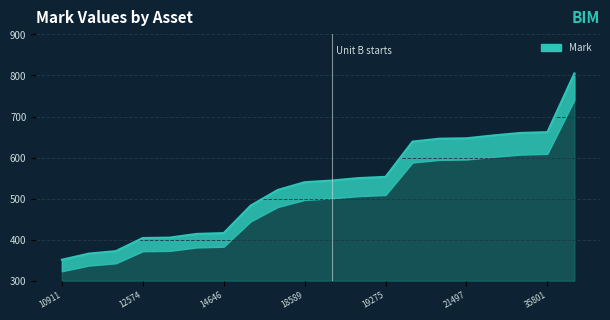

The value at 14646 is 416. True or false?

True